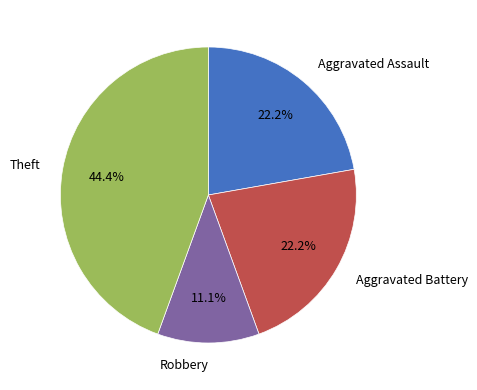

Which category has the smallest portion of the pie?

Robbery